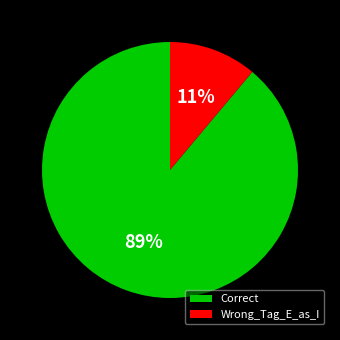

Rank the categories by value from lowest to highest.

Wrong_Tag_E_as_I, Correct